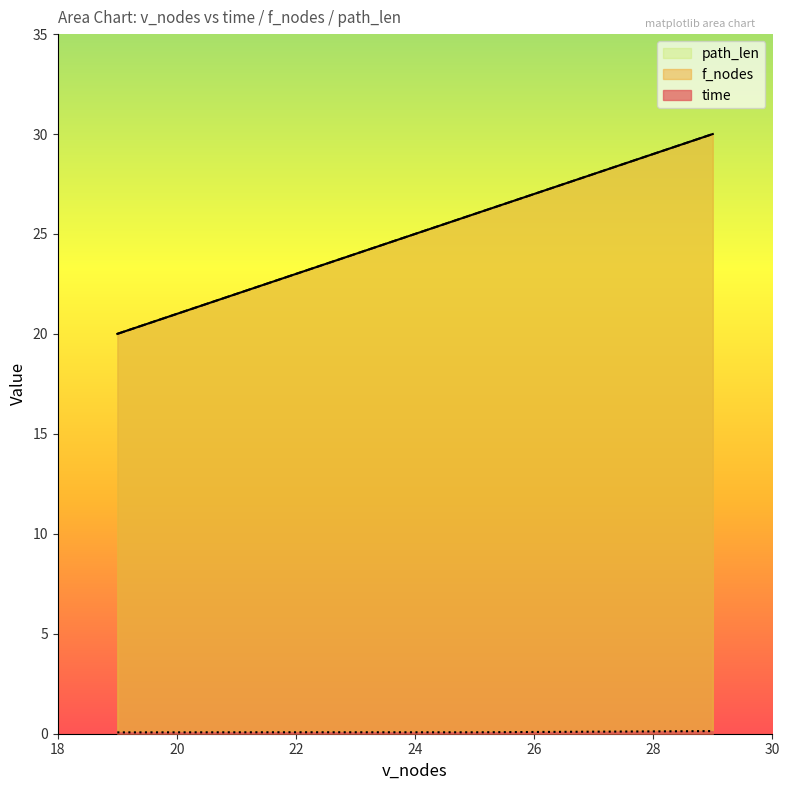

At how many categories does at least one series exceed 29?

1